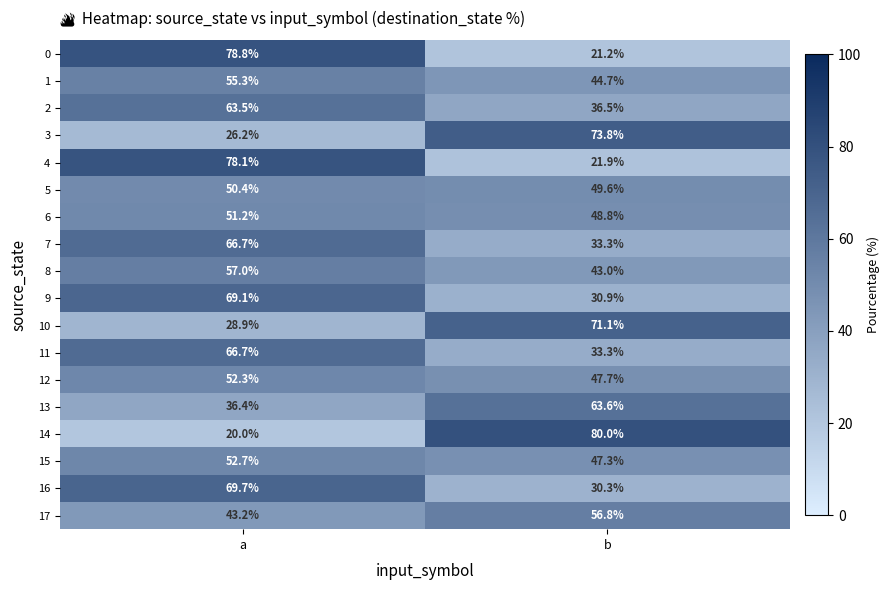

Is it true that 15 equals 90.5 at a?

False